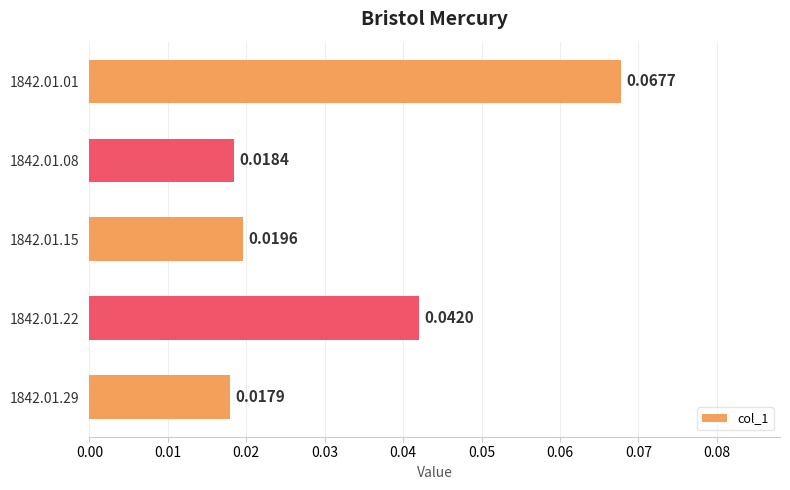

Which has a higher value, 1842.01.29 or 1842.01.08?

1842.01.08